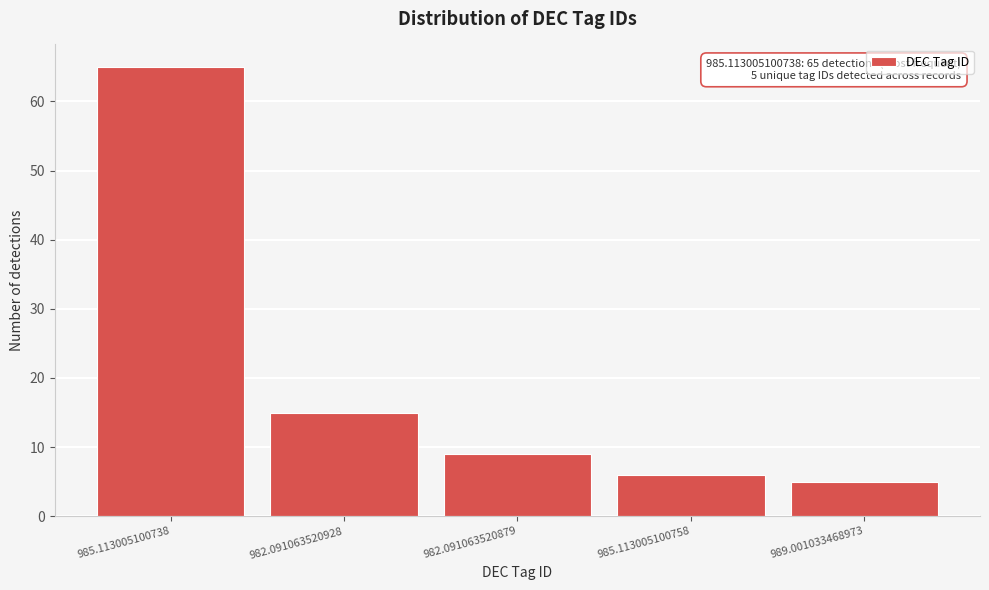

Reading left to right, list all the values displayed in this chart.

65	15	9	6	5